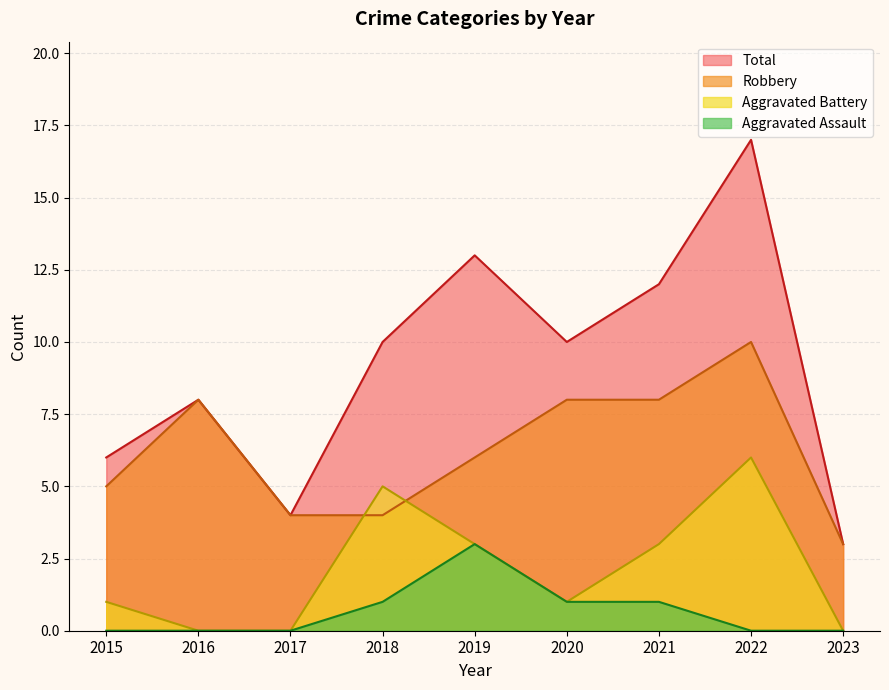

Reading left to right, list all the values displayed in this chart.

Robbery: 2015=5	2016=8	2017=4	2018=4	2019=6	2020=8	2021=8	2022=10	2023=3
Aggravated Assault: 2015=0	2016=0	2017=0	2018=1	2019=3	2020=1	2021=1	2022=0	2023=0
Aggravated Battery: 2015=1	2016=0	2017=0	2018=5	2019=3	2020=1	2021=3	2022=6	2023=0
Total: 2015=6	2016=8	2017=4	2018=10	2019=13	2020=10	2021=12	2022=17	2023=3